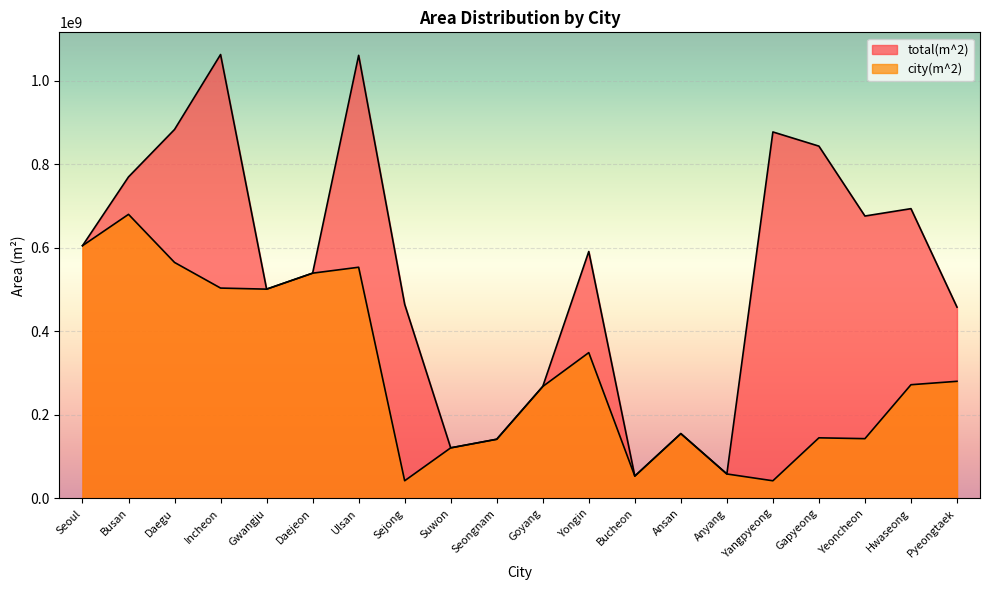

In city(m^2), how many points are higher than both neighbors (excluding endpoints)?

5